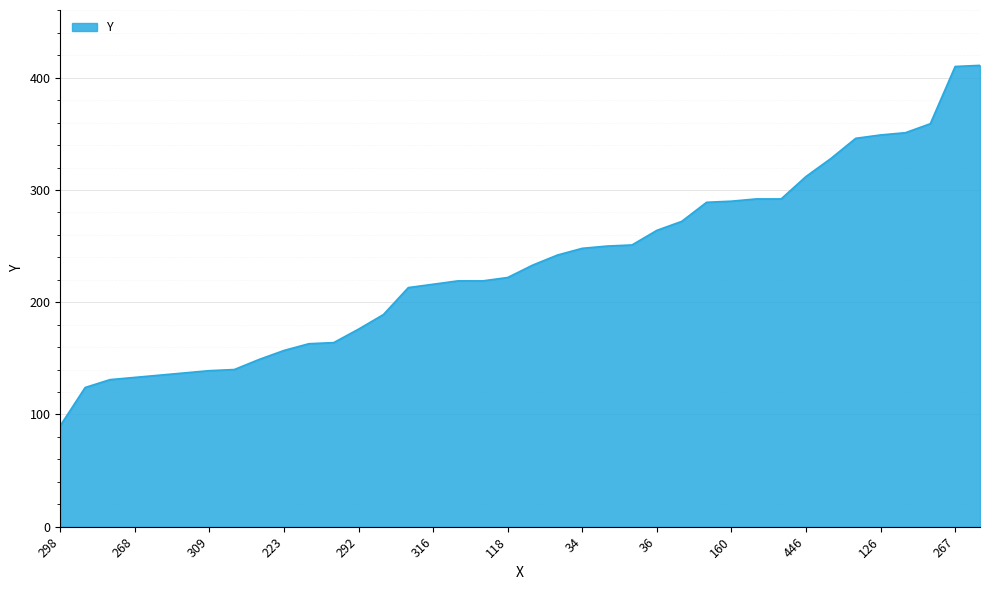

What is the maximum value shown in the chart?

411